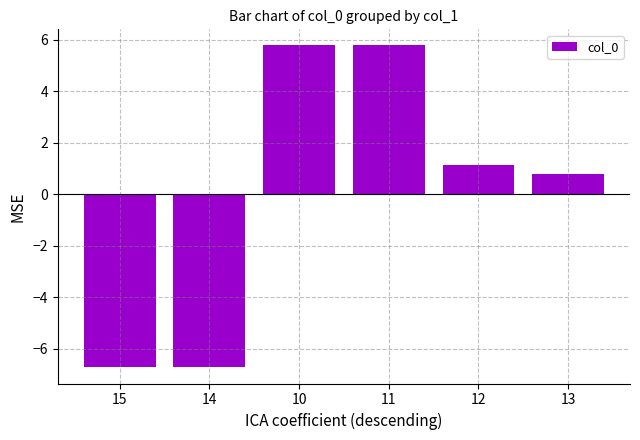

What is the label of the 2nd bar from the left?

14